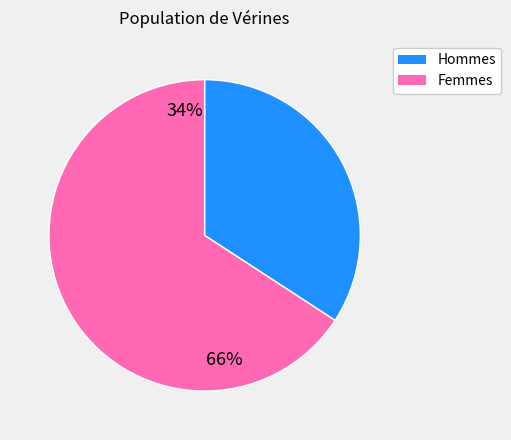

Is there any slice that represents more than half of the pie?

Yes